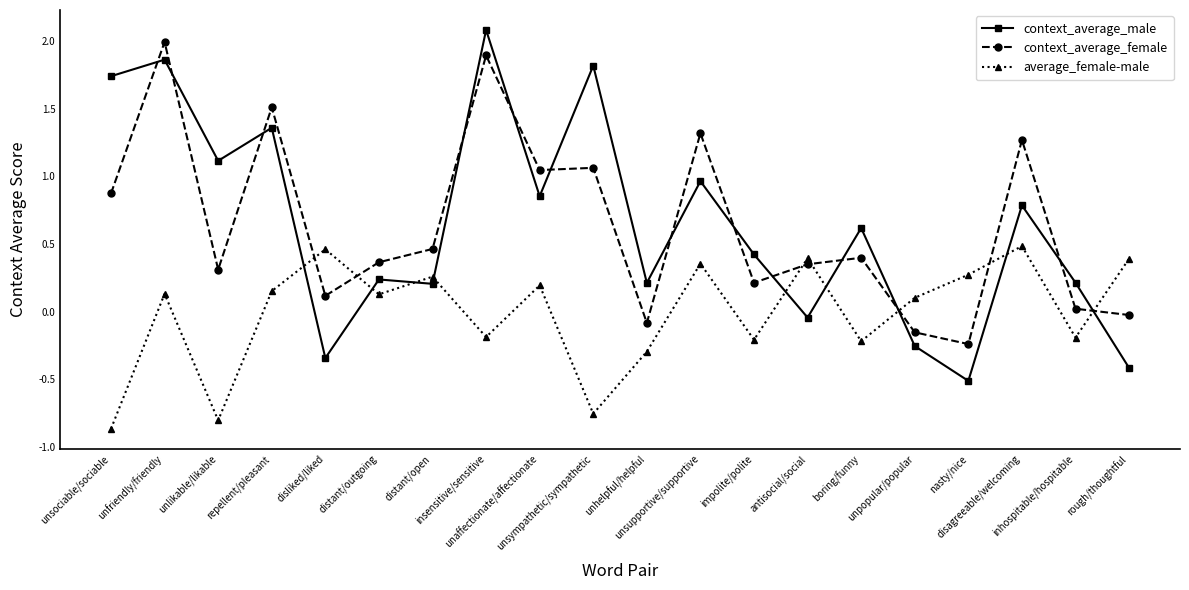

How many times do context_average_female and context_average_male cross each other?

13